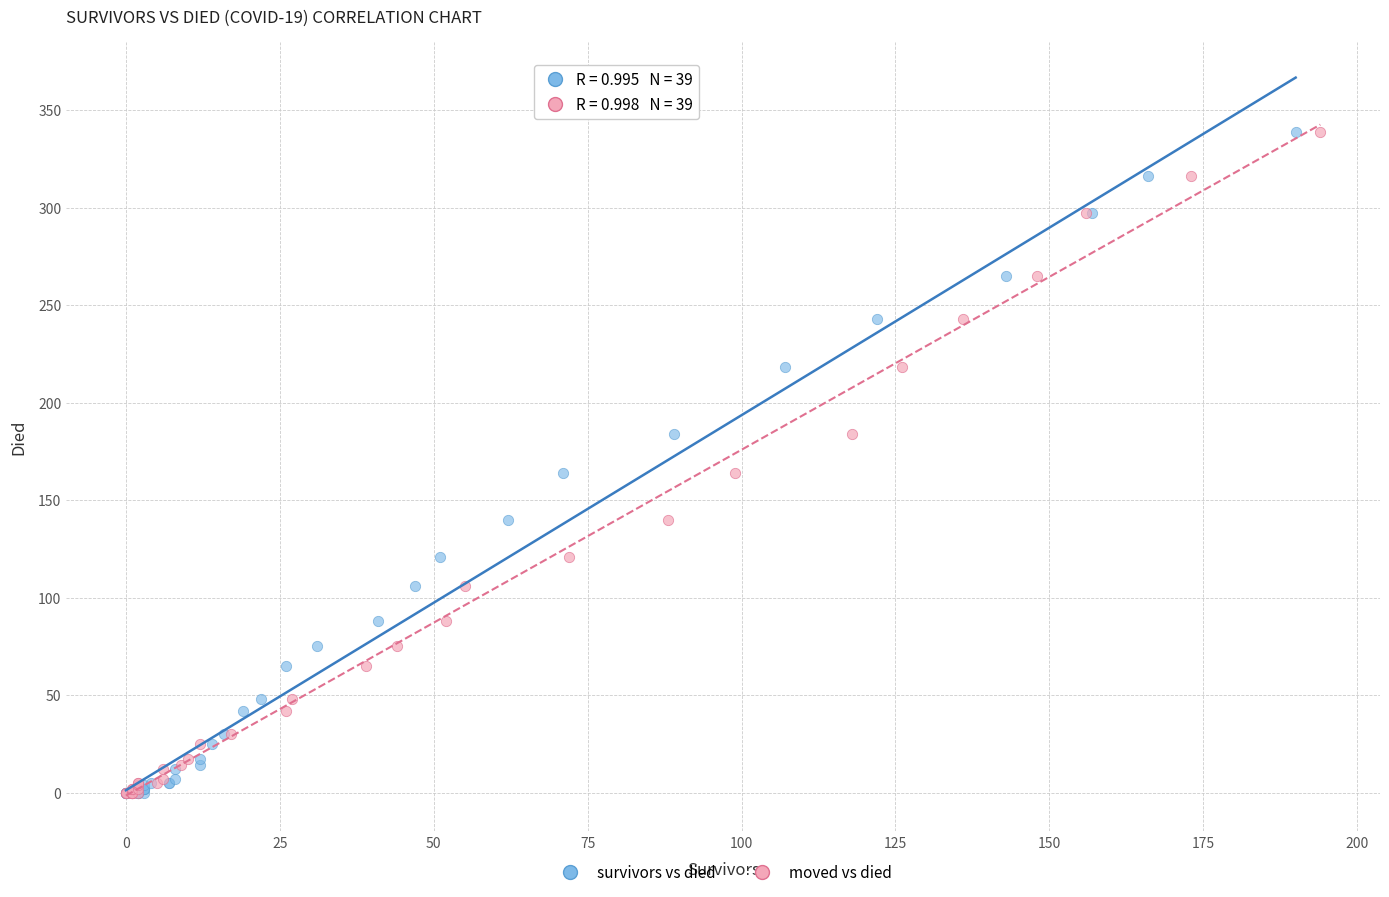

What are all the series names shown in the legend?

survivors vs died, moved vs died